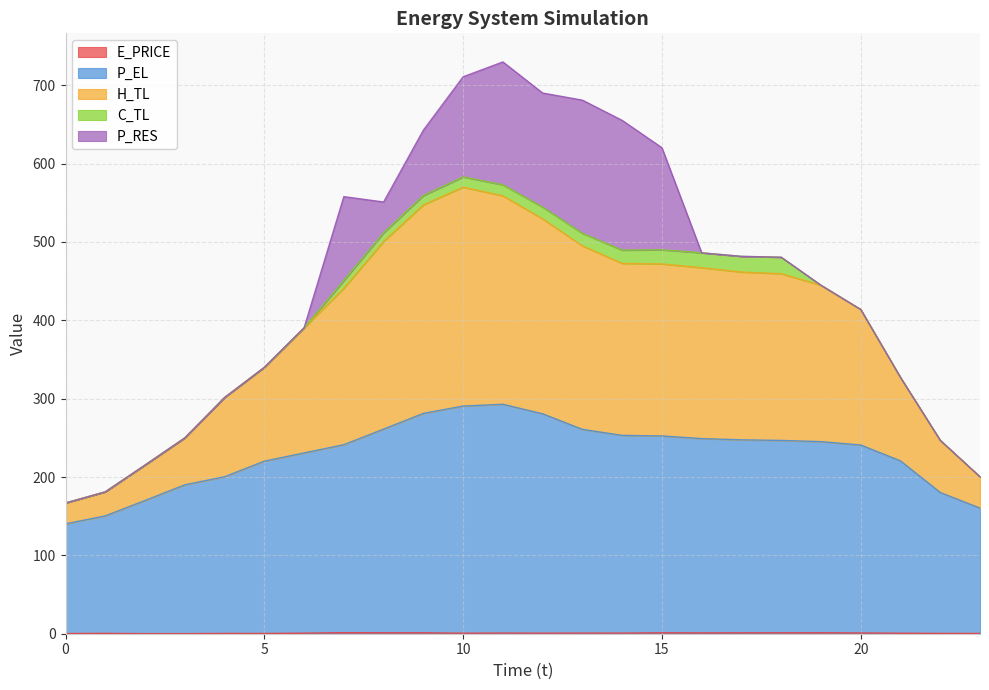

True or false: P_EL has a value of 260.8 at 13.

True